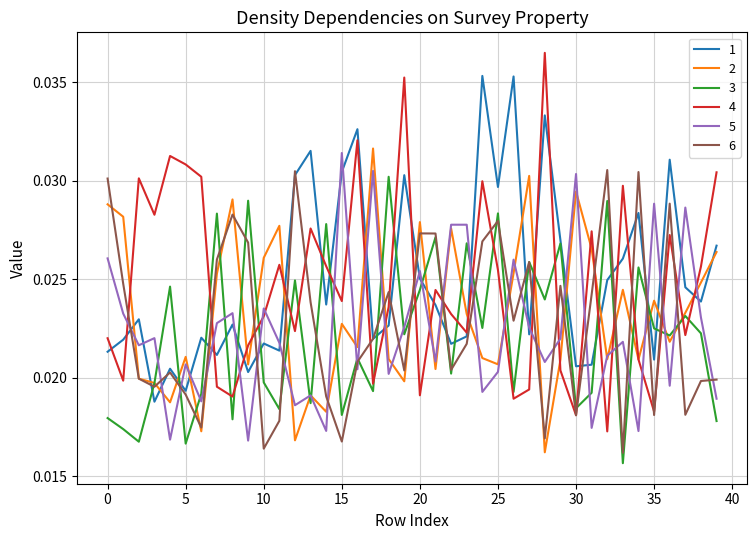

After their last crossing, which series has the higher values: 5 or 4?

4